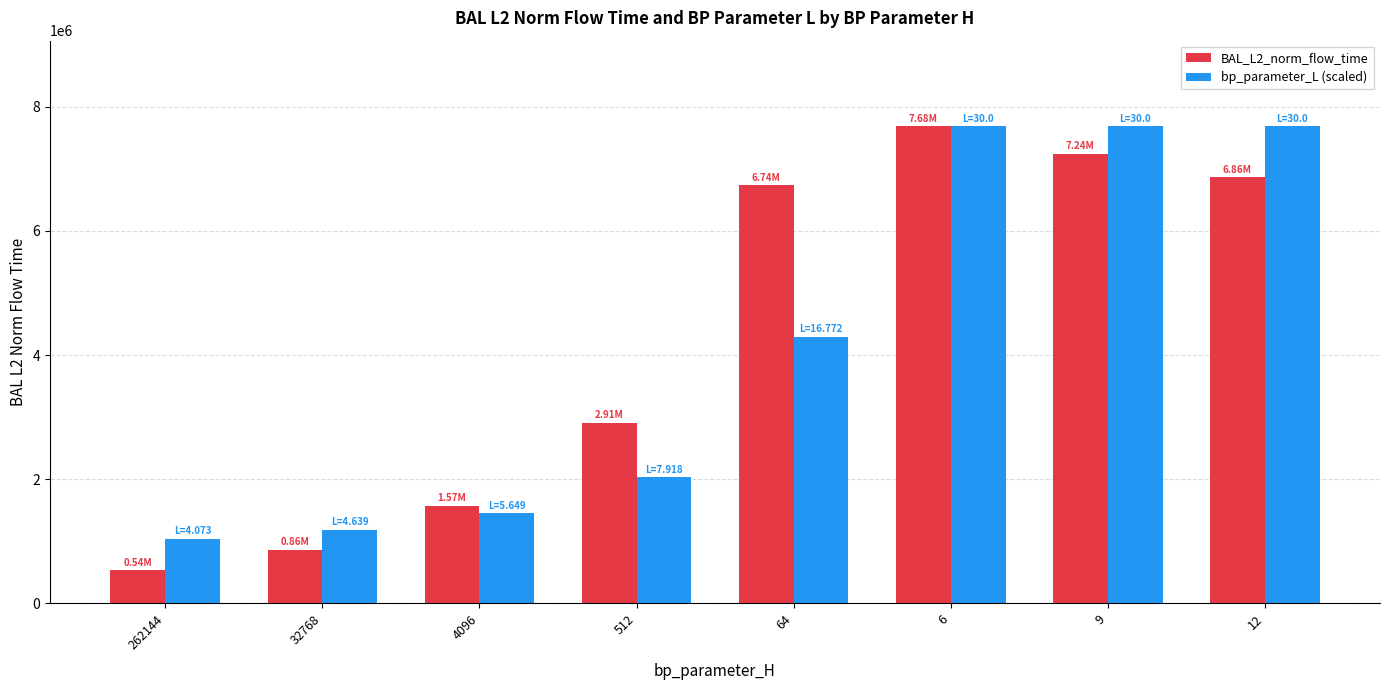

What is the difference between the bp_parameter_L (scaled) values at 64 and 12?

3387805.2